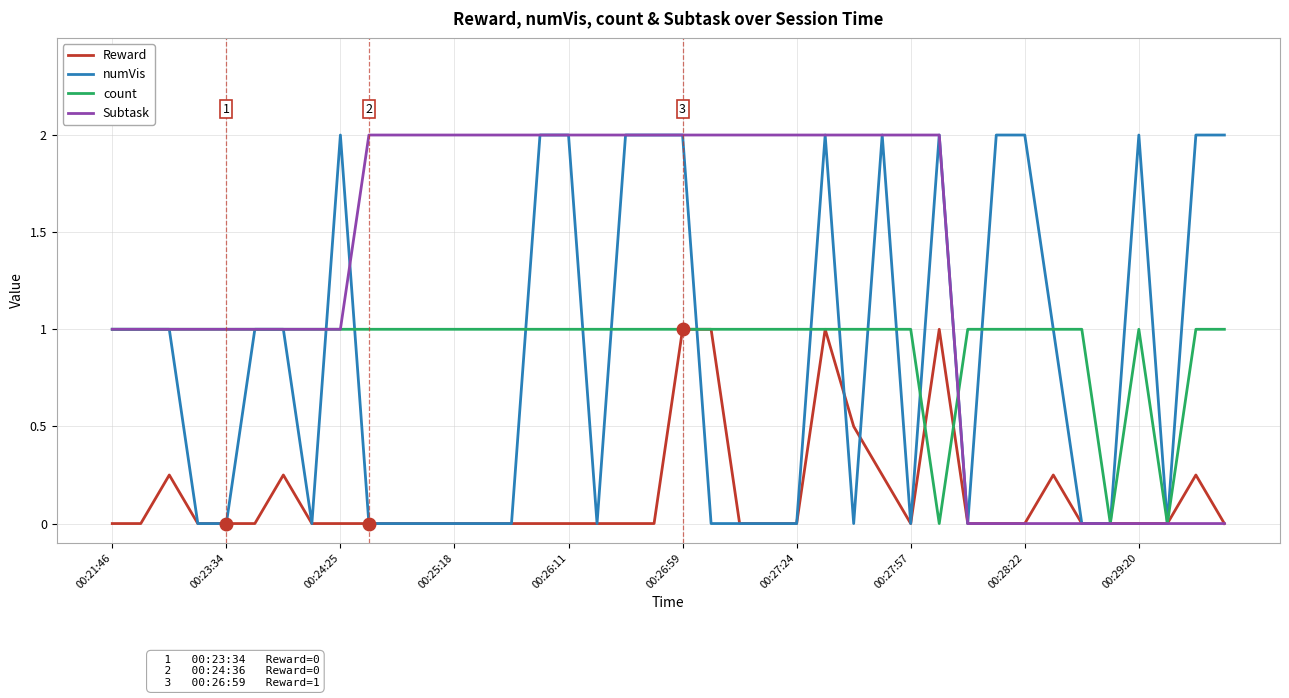

What is the maximum value for count?

1.0